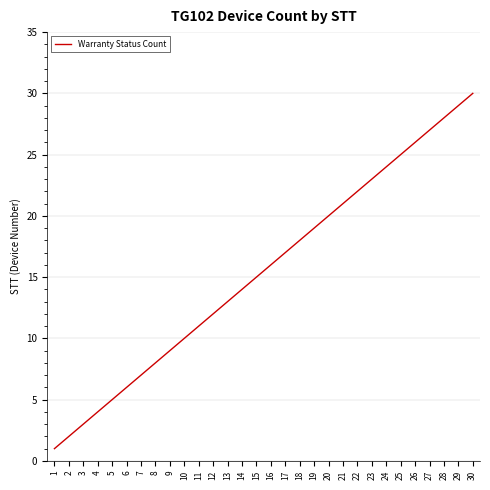

At which label is the value closest to 15?

15